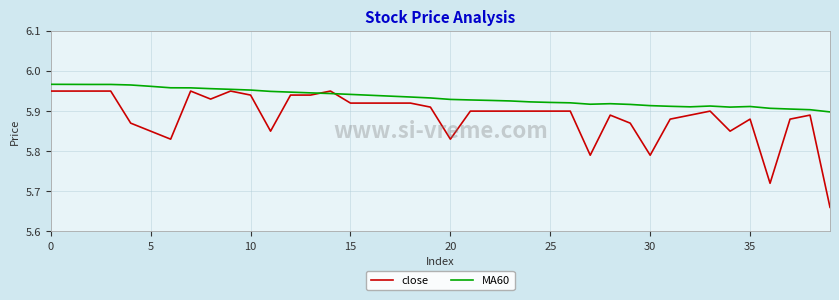

How many lines are shown in the chart?

2